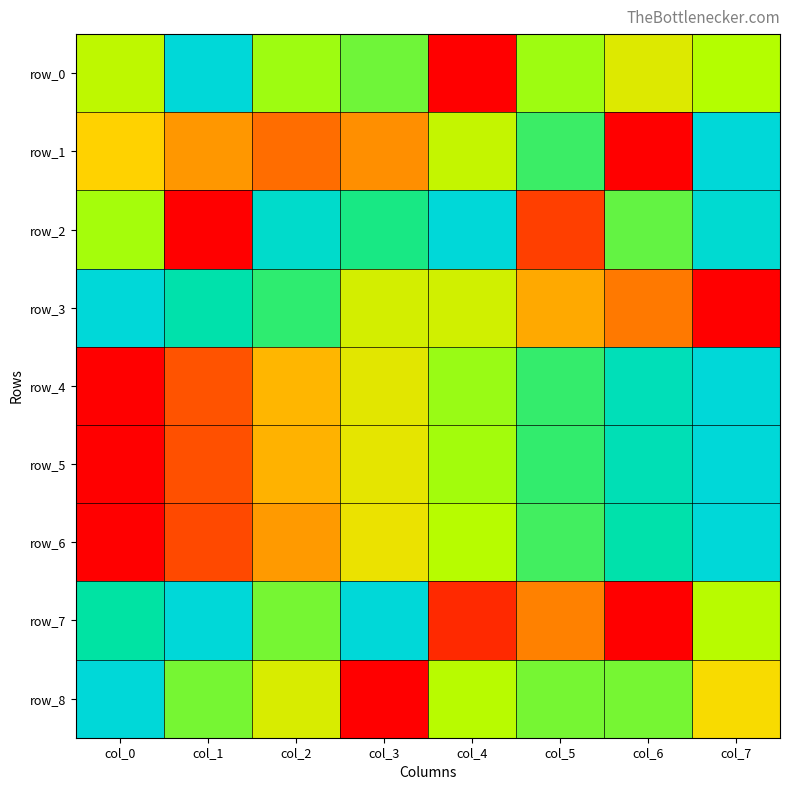

Rank the series at col_0 from lowest to highest value.

row_4, row_5, row_6, row_1, row_0, row_2, row_7, row_3, row_8